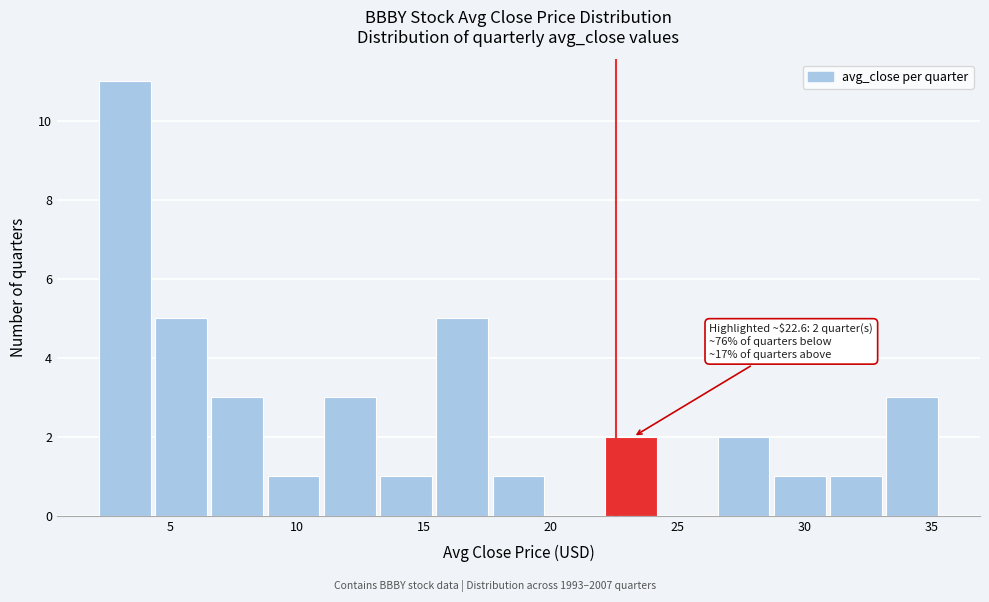

Over which range of the x-axis is the bar tallest?

2.0 to 4.5